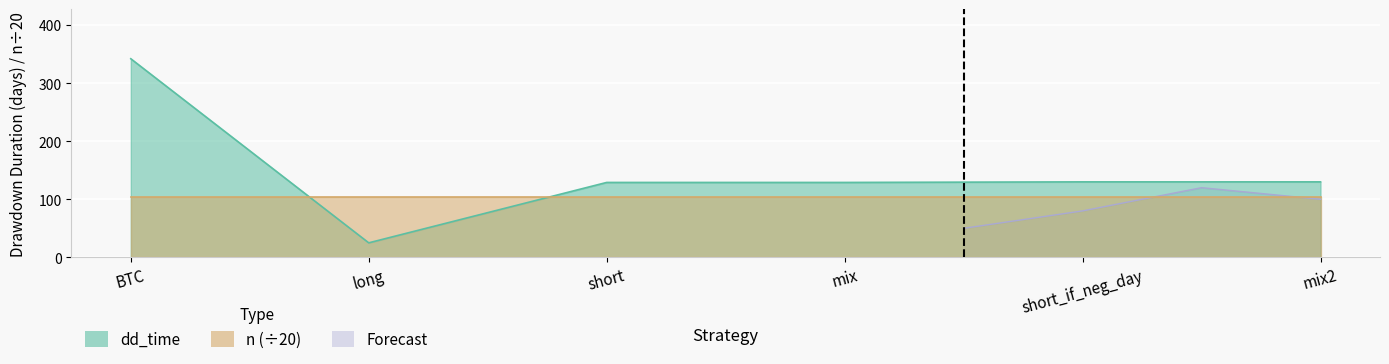

True or false: the data shows 210 at mix.

False